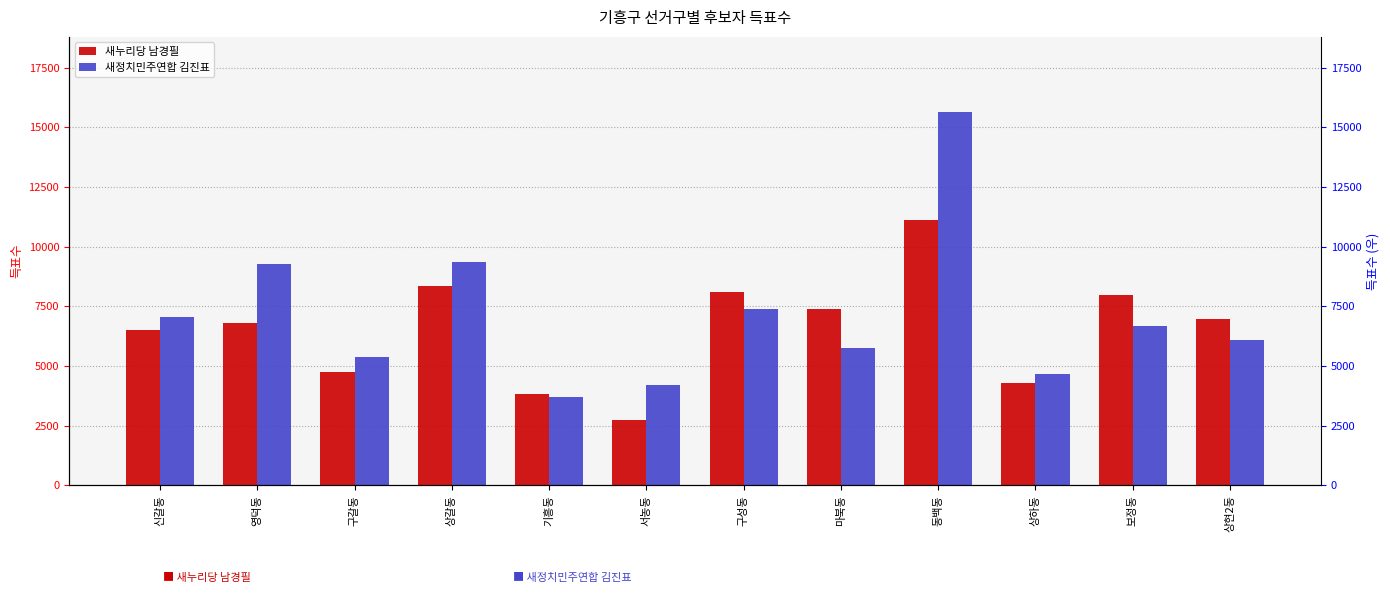

What is the label of the 8th bar from the left?

마북동